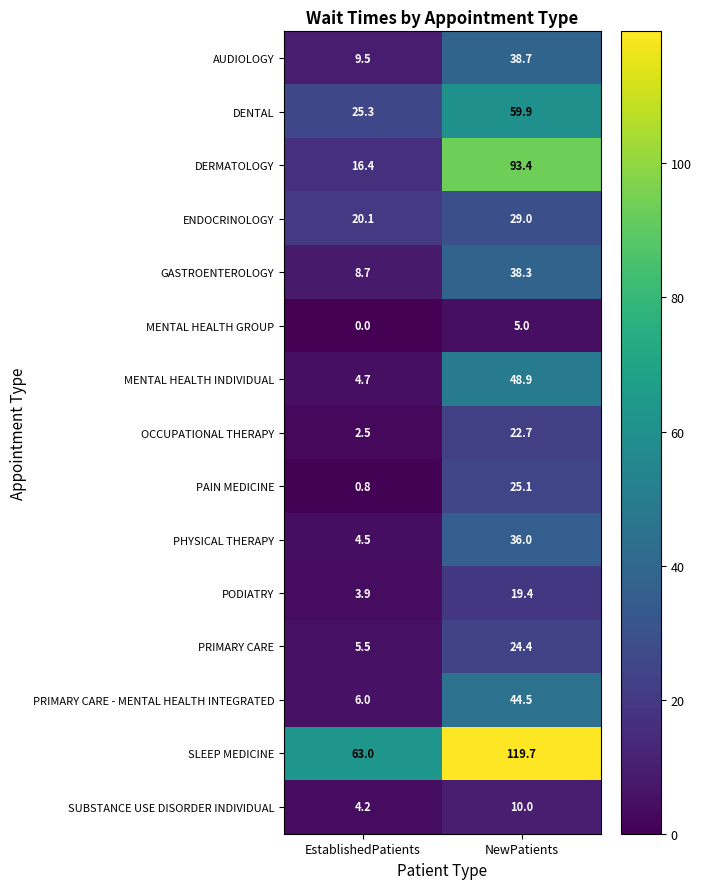

How many data points does each series have?

2